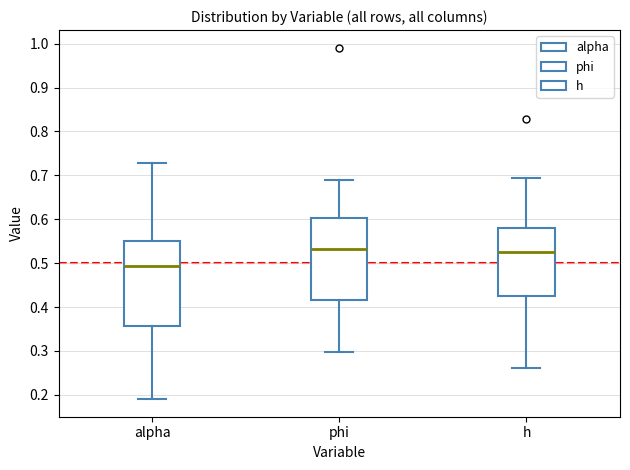

Reading left to right, transcribe this box plot: for each box, give where its median line is, the range the box spans, and where its two whiskers end, as read against the y-axis. The values are not printed on the chart, so give them approximately, as read against the axis.

alpha: median 0.49, box 0.36 to 0.55, whiskers 0.19 to 0.73
phi: median 0.53, box 0.42 to 0.60, whiskers 0.30 to 0.69
h: median 0.53, box 0.43 to 0.58, whiskers 0.26 to 0.69